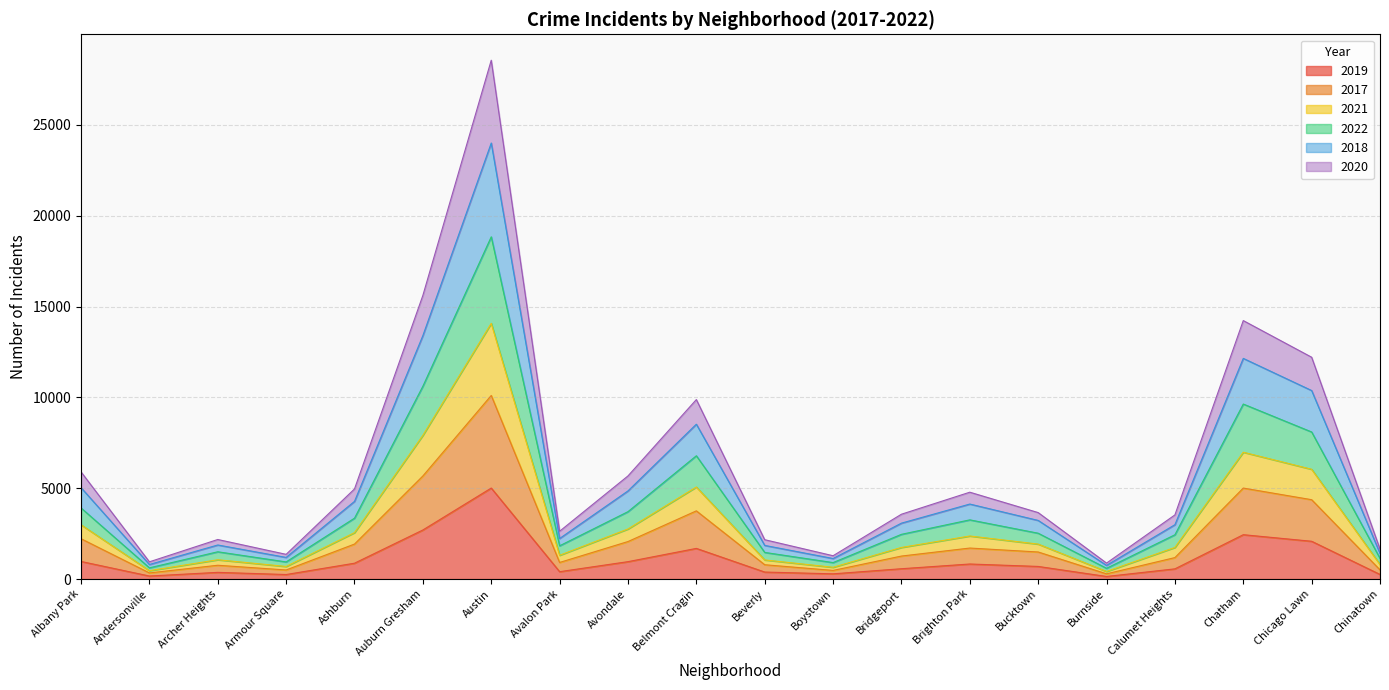

What is the label of the 8th point from the left?

Avalon Park